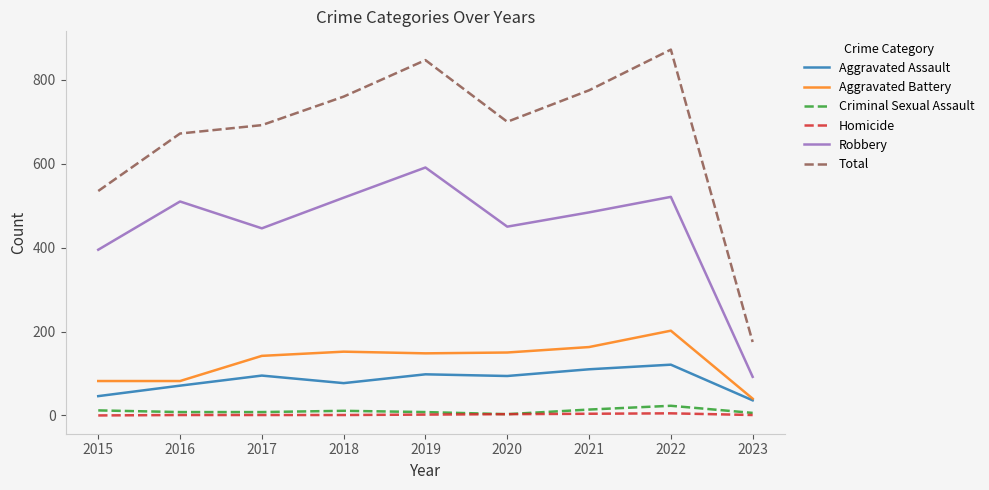

At which category does the chart reach its peak across all series?

2022